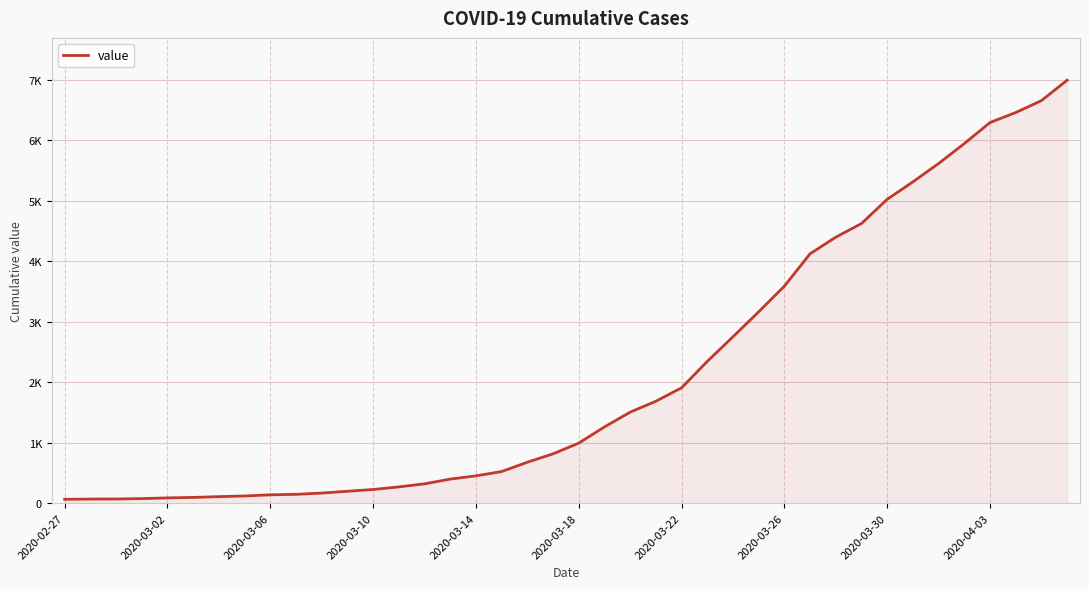

What is the smallest value displayed?

64